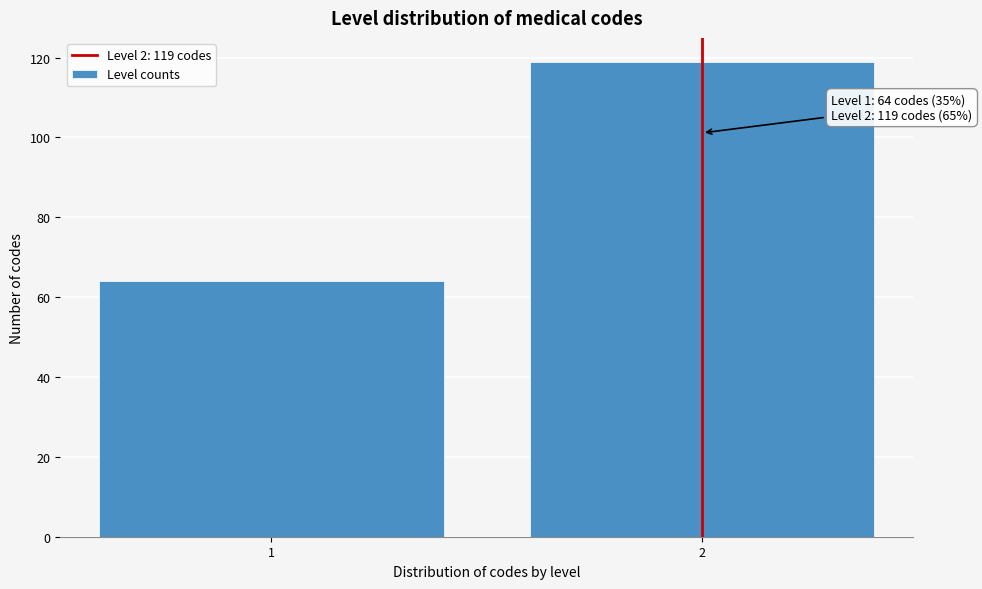

Reading right to left, what are all the values shown in this chart?

2=119	1=64